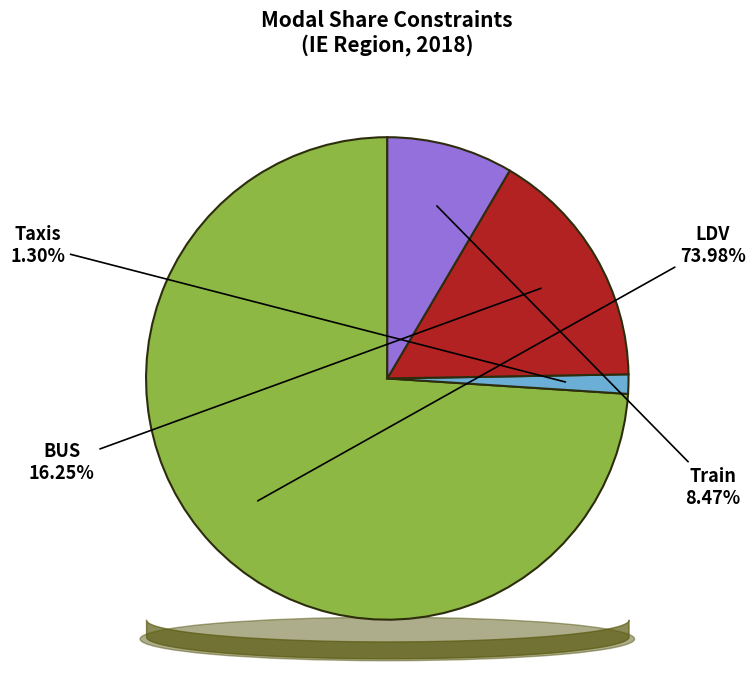

How many slices are in this pie chart?

4